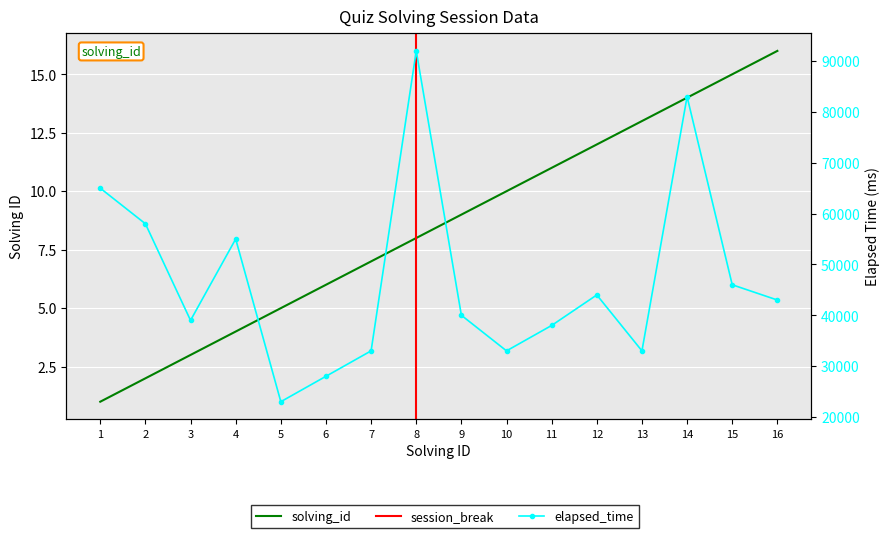

Rank the series by their maximum value, from lowest to highest.

solving_id, elapsed_time